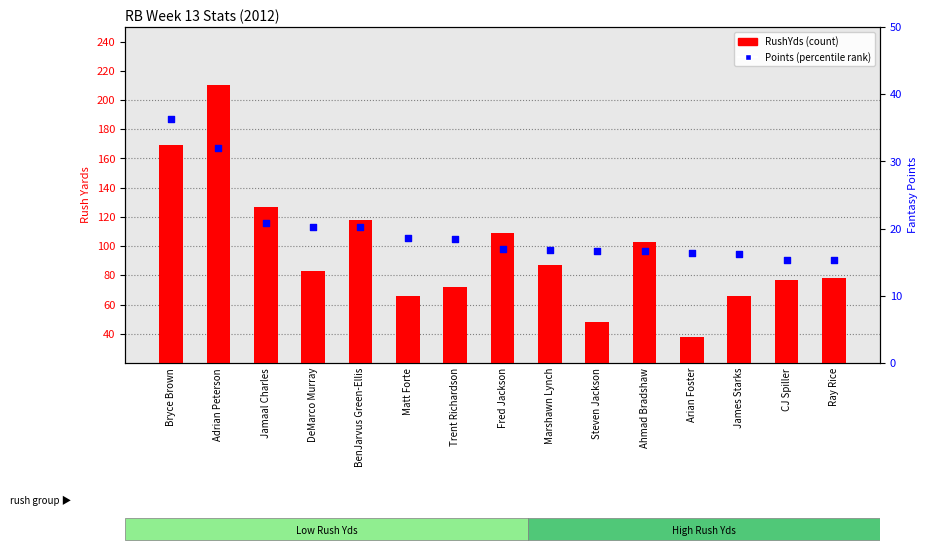

Which series contains the lowest Y value?

Points (percentile rank)